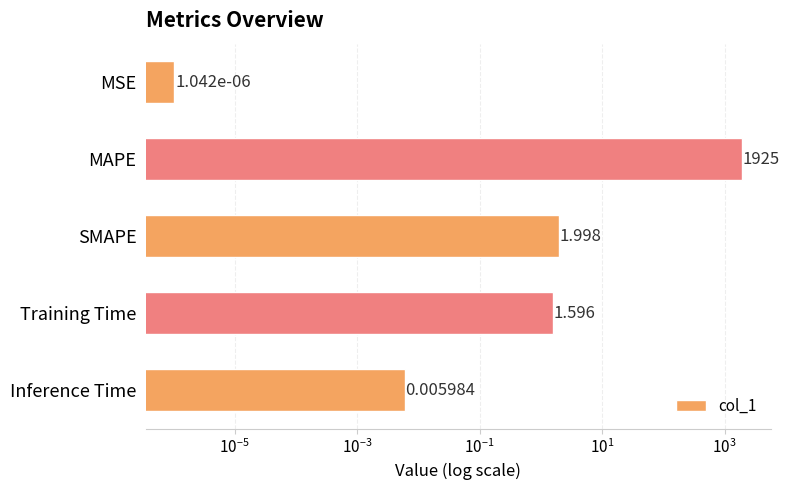

Are the bars horizontal?

Yes